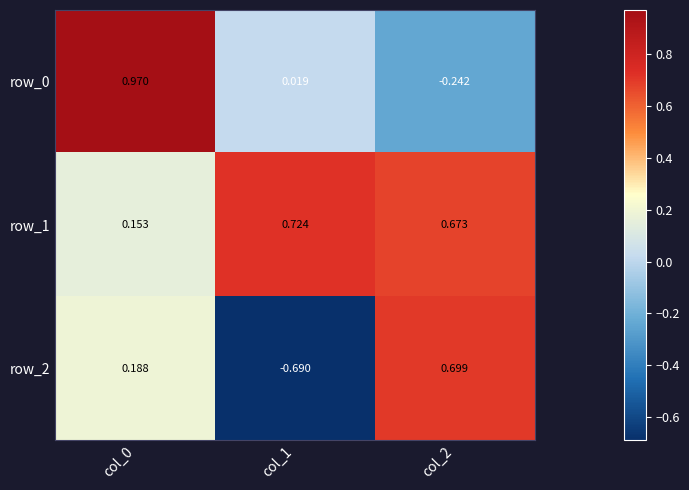

The value of row_1 at col_1 is 0.2. True or false?

False